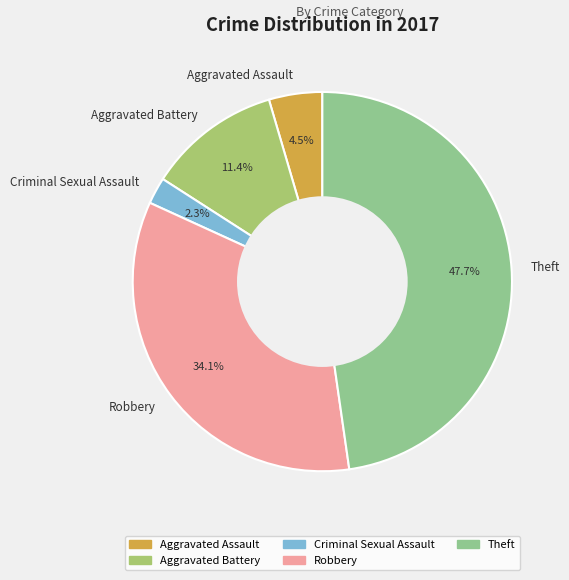

What is the ratio of the value at Aggravated Assault to the value at Aggravated Battery?

0.4